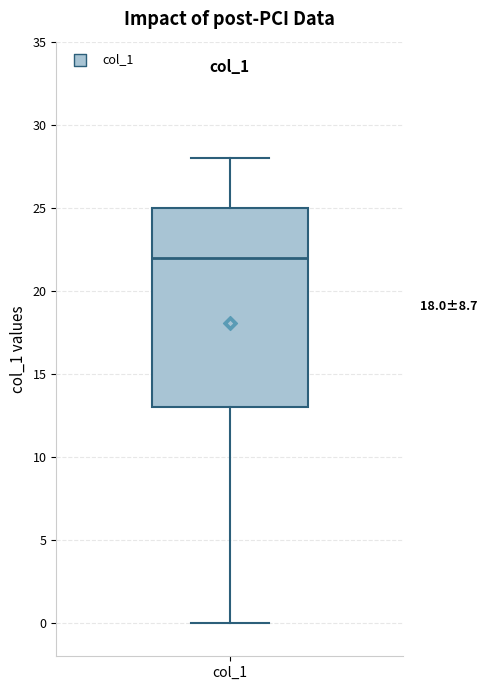

Read this box plot against the y-axis: the position of the median line, the range covered by the box, and the ends of both whiskers. The values are not printed on the chart, so give them approximately, as read against the axis.

median 22, box 13 to 25, whiskers 0 to 28